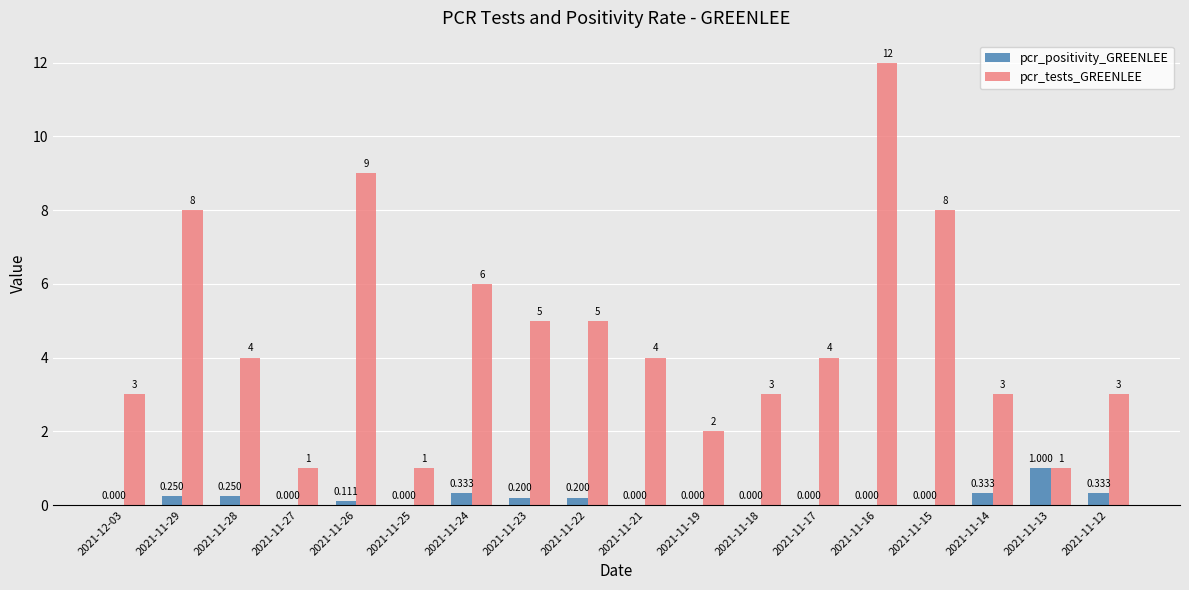

Which series has the widest spread of values?

pcr_tests_GREENLEE